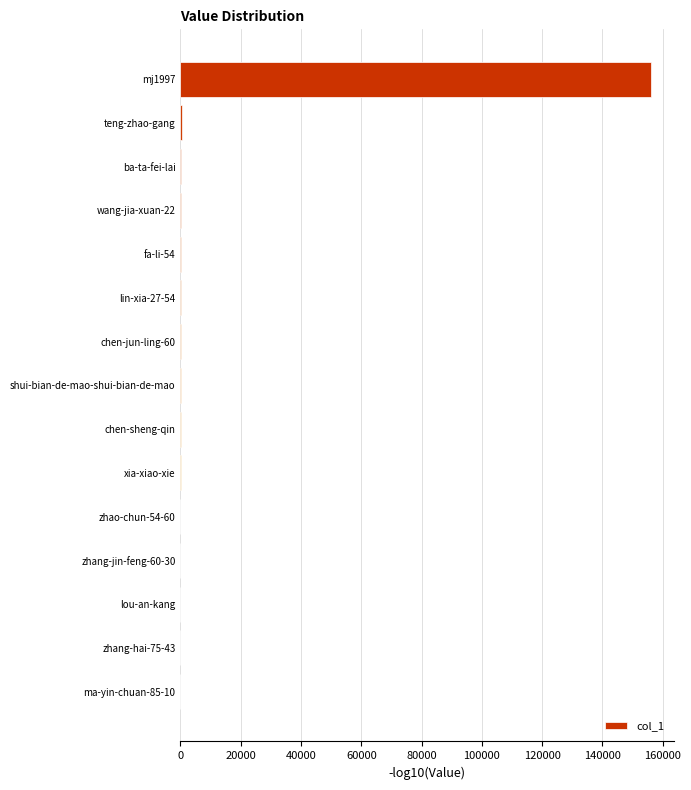

What is the sum of all values?

156752